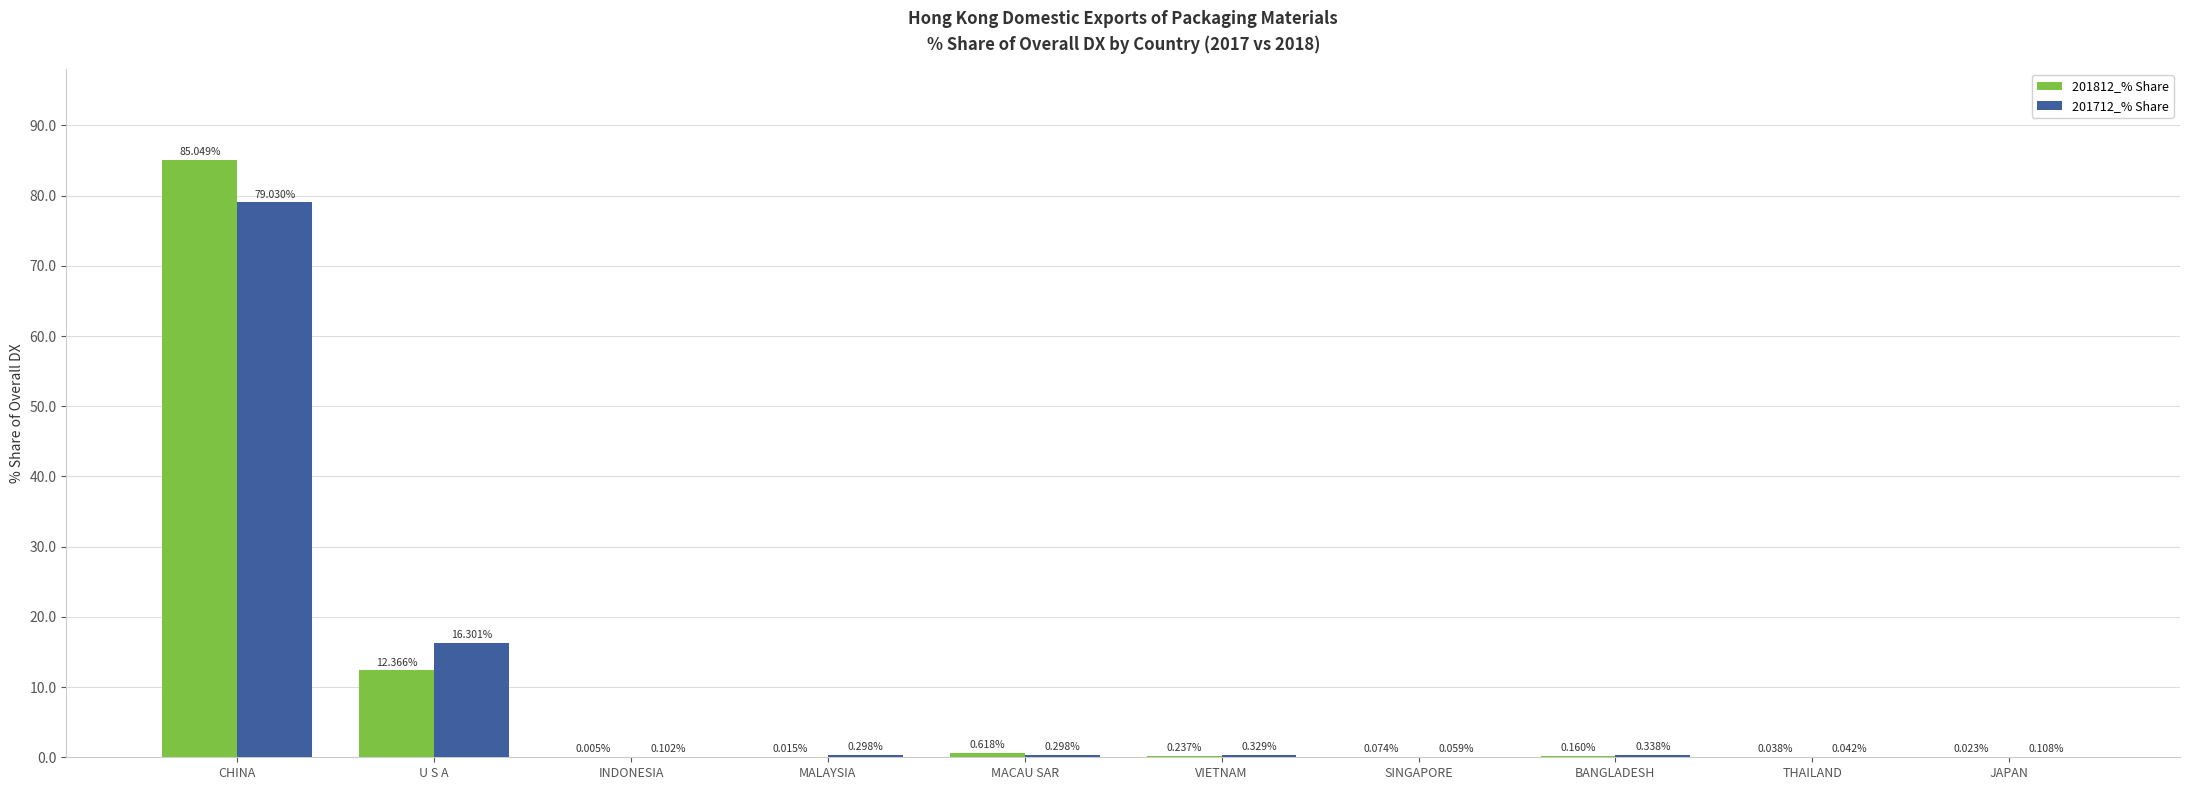

Read the 201712_% Share value at U S A.

16.3